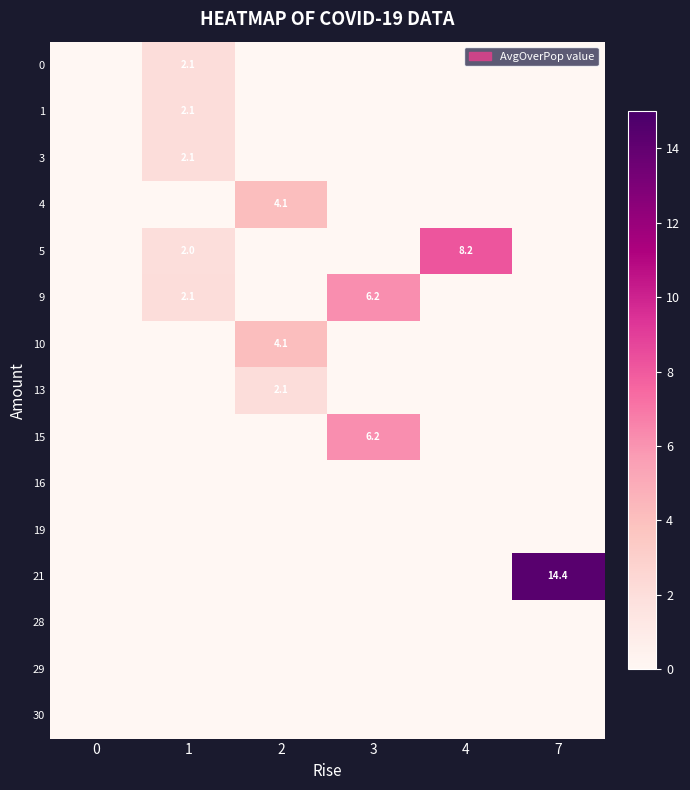

True or false: 13 has a value of 0.9 at 2.

False